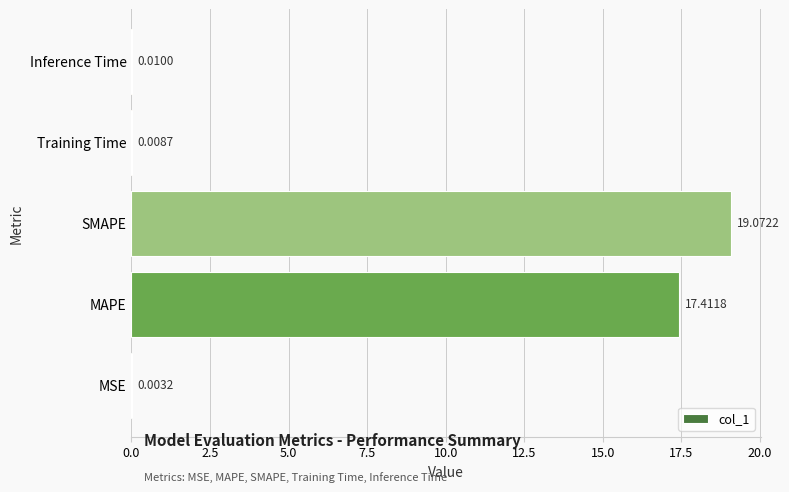

What is the sum of all values?

36.5